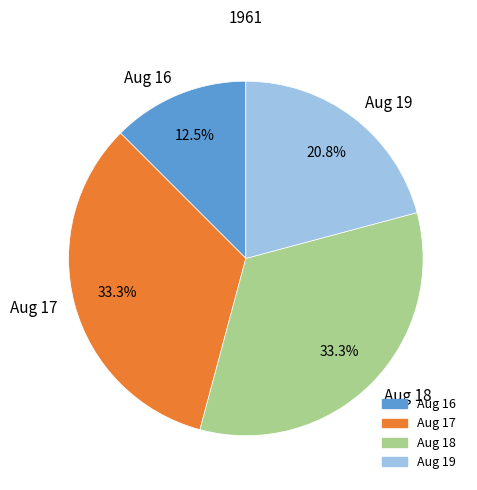

Approximately how many times larger is the value at Aug 19 compared to Aug 17?

0.6